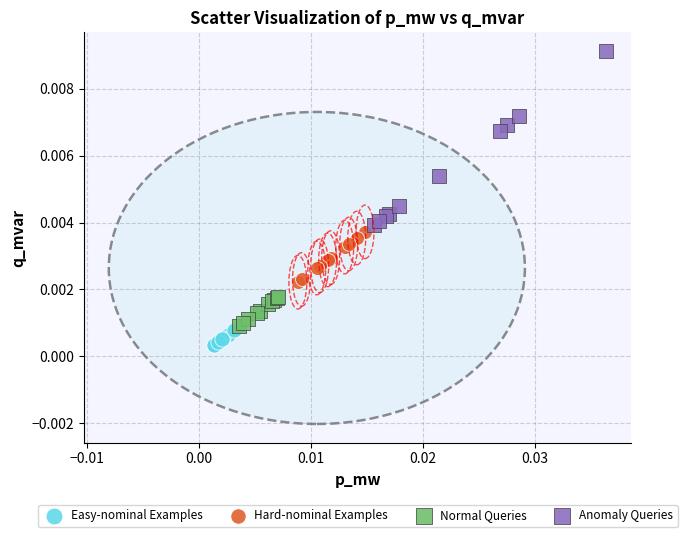

Which series reaches the maximum Y coordinate?

Anomaly Queries